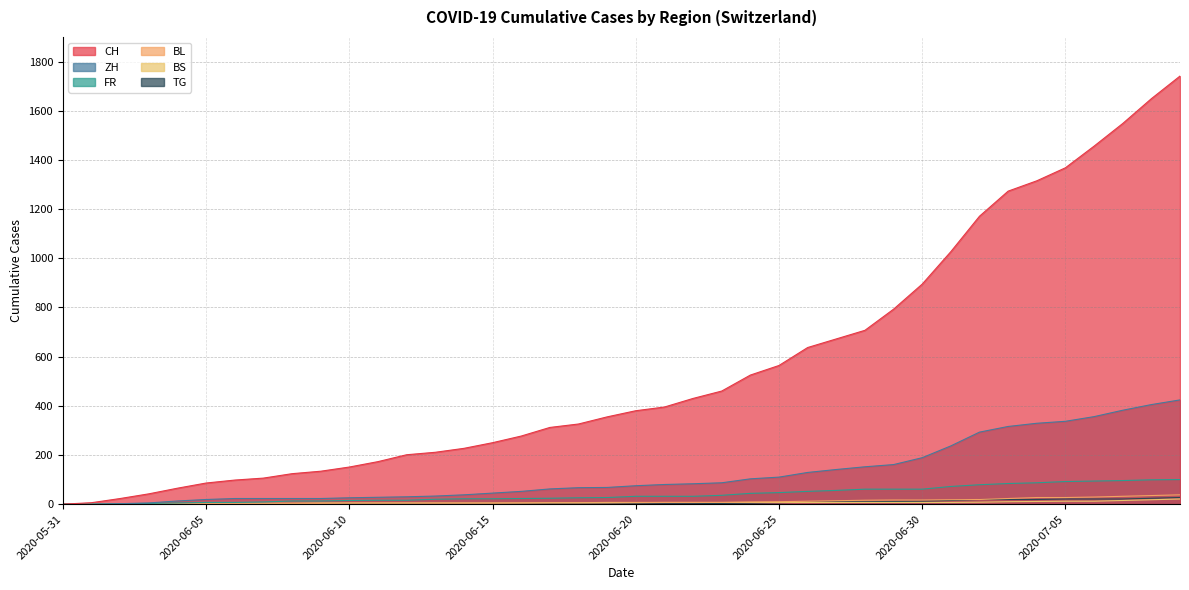

True or false: FR has more than 1 interior local peaks.

False